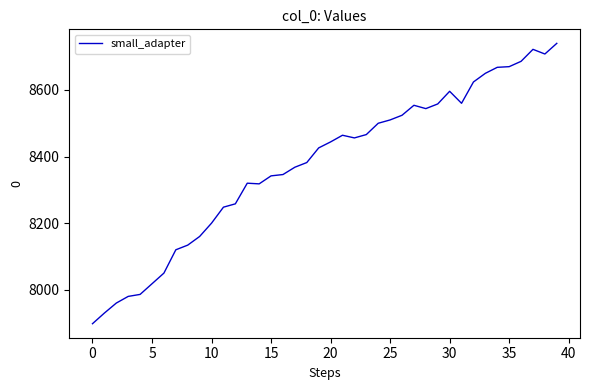

What is the difference between the maximum and minimum values?

842